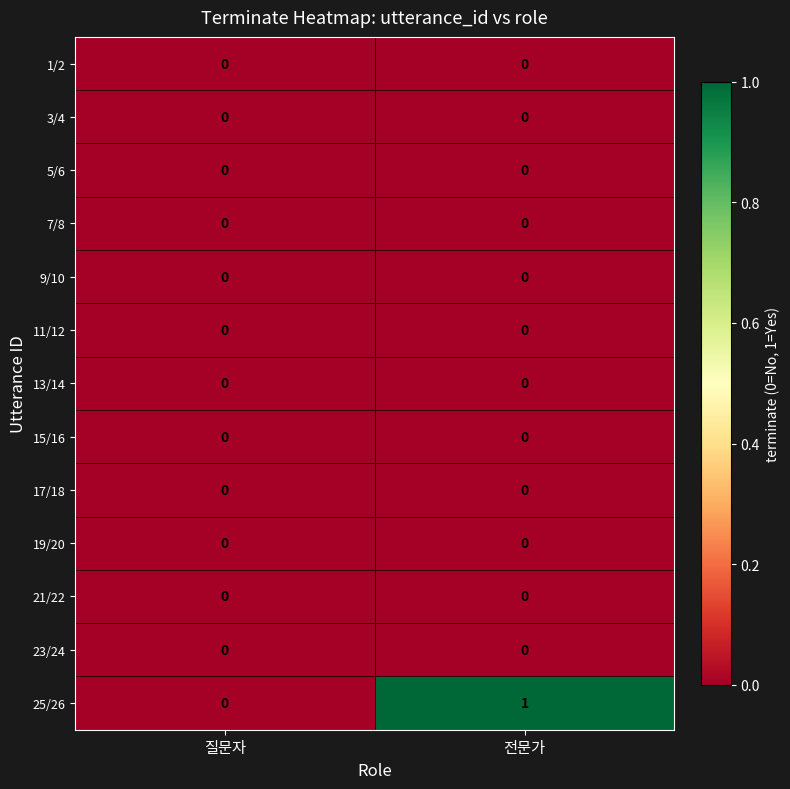

What is the total value across all series at 전문가?

1